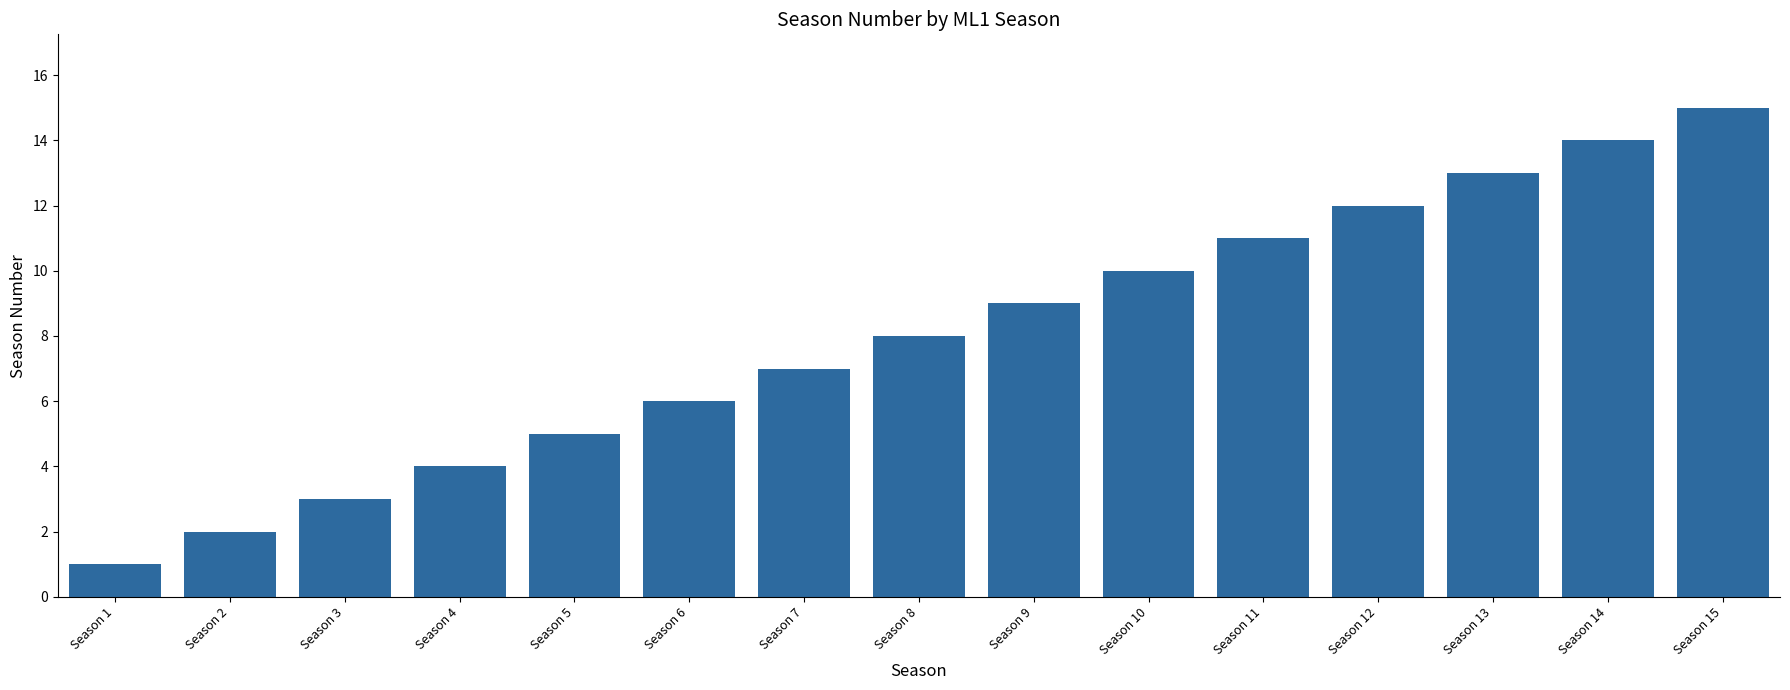

What is the value of the 5th bar from the left?

5